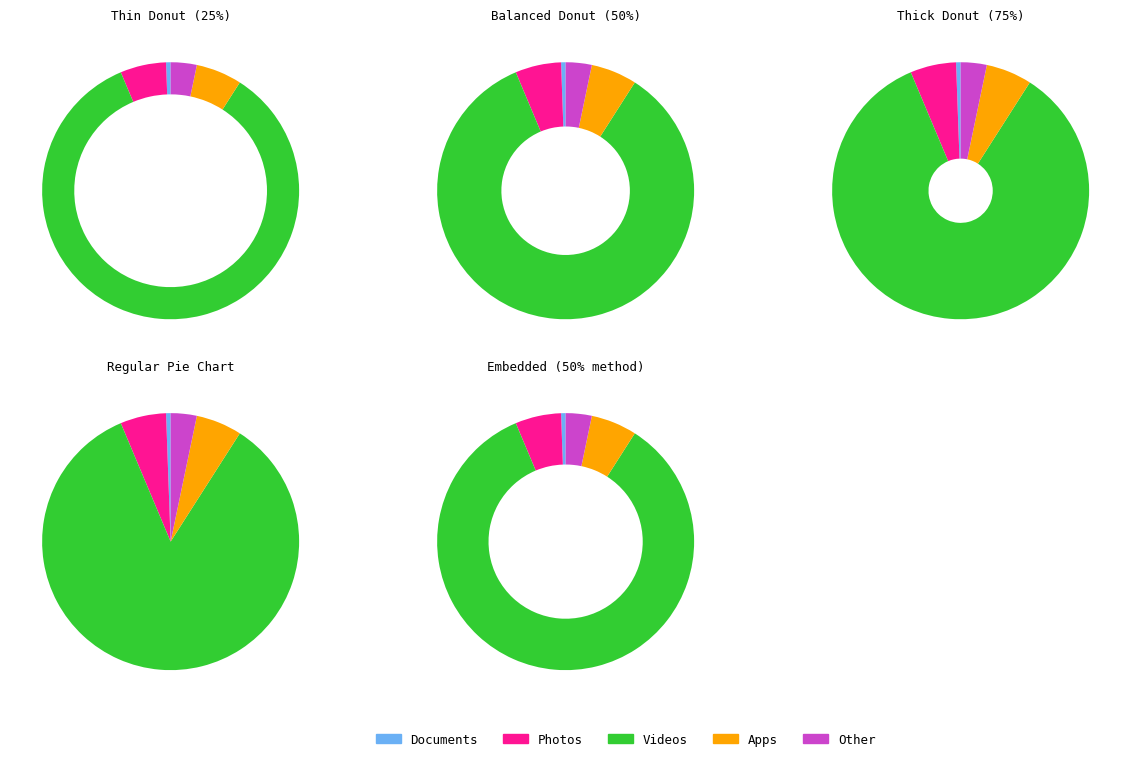

The 22 slice represents 77% of the pie. True or false?

False